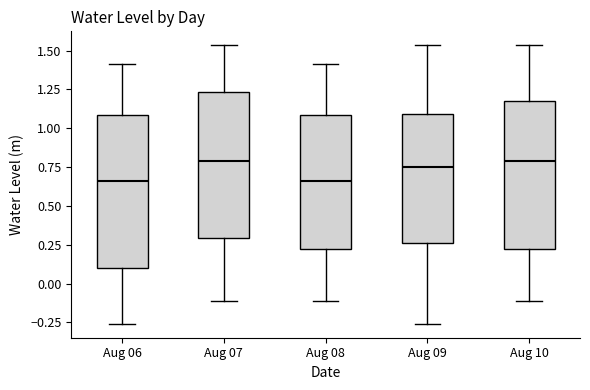

Reading left to right, read every box against the y-axis: the position of its median line, the range the box covers, and the ends of its whiskers. The values are not printed on the chart, so give them approximately, as read against the axis.

Aug 06: median 0.65, box 0.10 to 1.10, whiskers -0.25 to 1.40
Aug 07: median 0.80, box 0.30 to 1.25, whiskers -0.10 to 1.55
Aug 08: median 0.65, box 0.25 to 1.10, whiskers -0.10 to 1.40
Aug 09: median 0.75, box 0.25 to 1.10, whiskers -0.25 to 1.55
Aug 10: median 0.80, box 0.25 to 1.15, whiskers -0.10 to 1.55